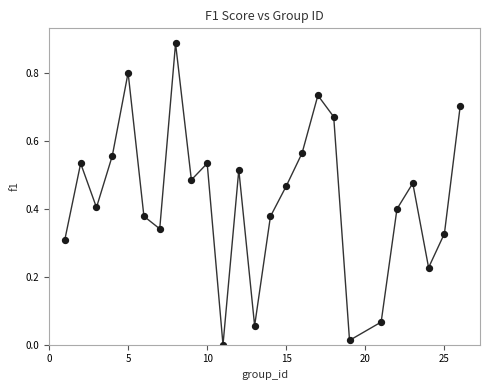

What is the range of X values (max minus min)?

25.0